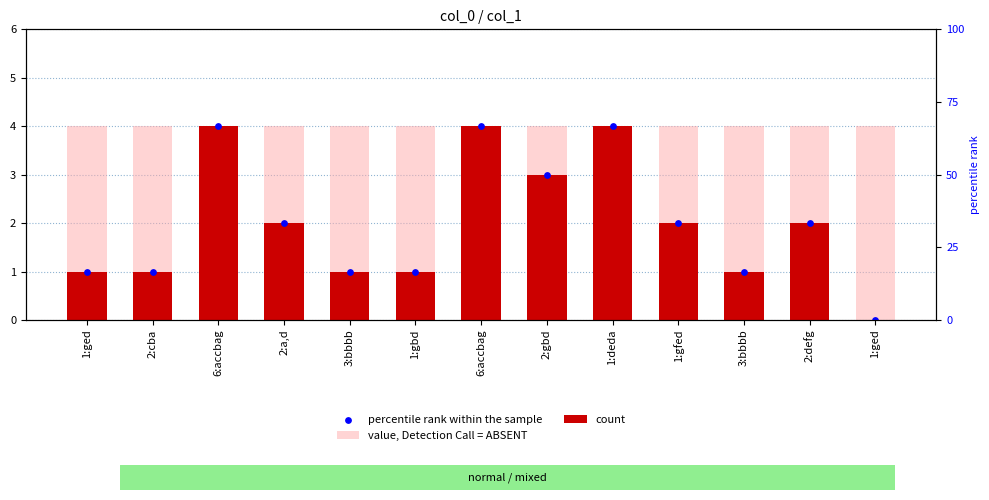

At how many categories does at least one series exceed 3?

13